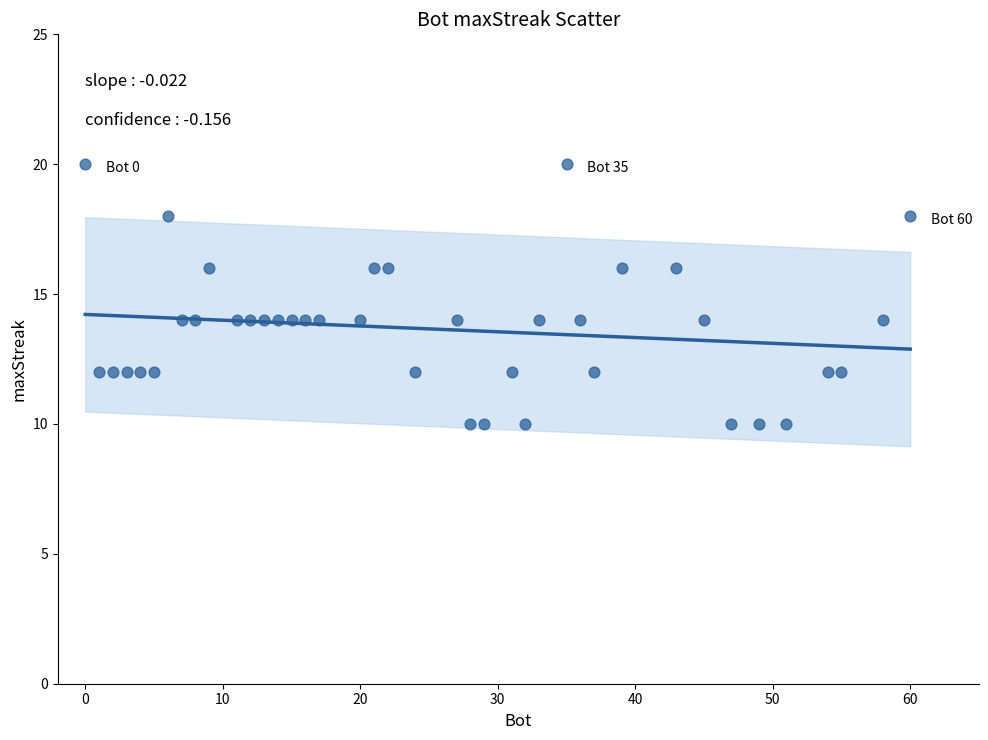

What is the range of Y values (max minus min)?

10